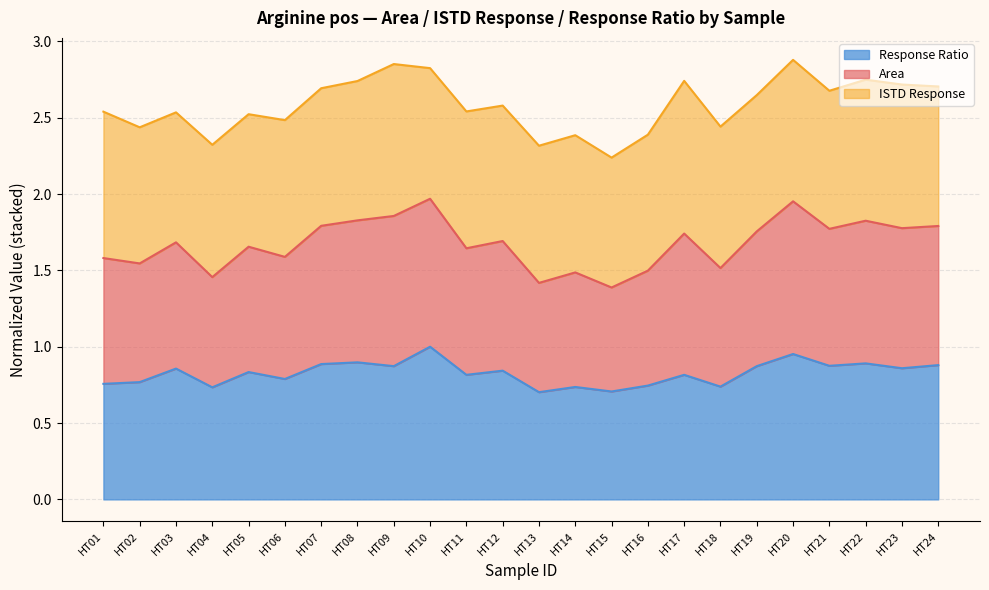

How many categories are shown in the chart?

24